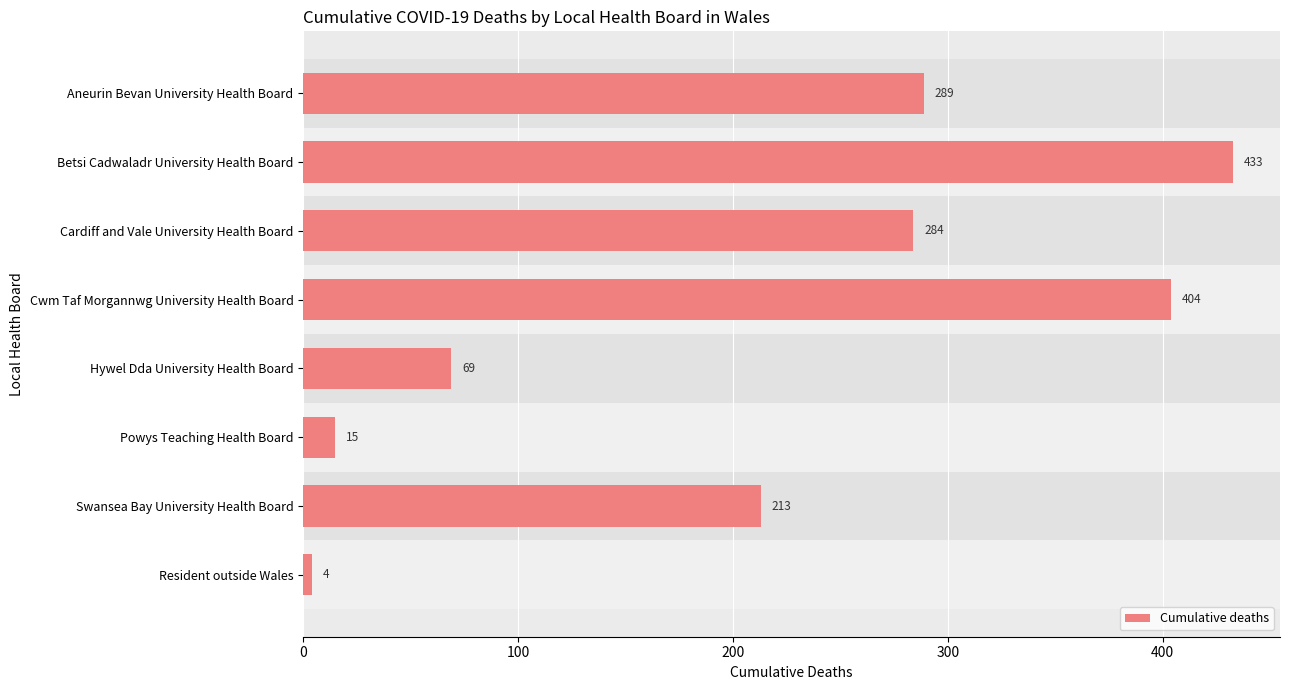

Where is the data nearest to the value 218?

Swansea Bay University Health Board